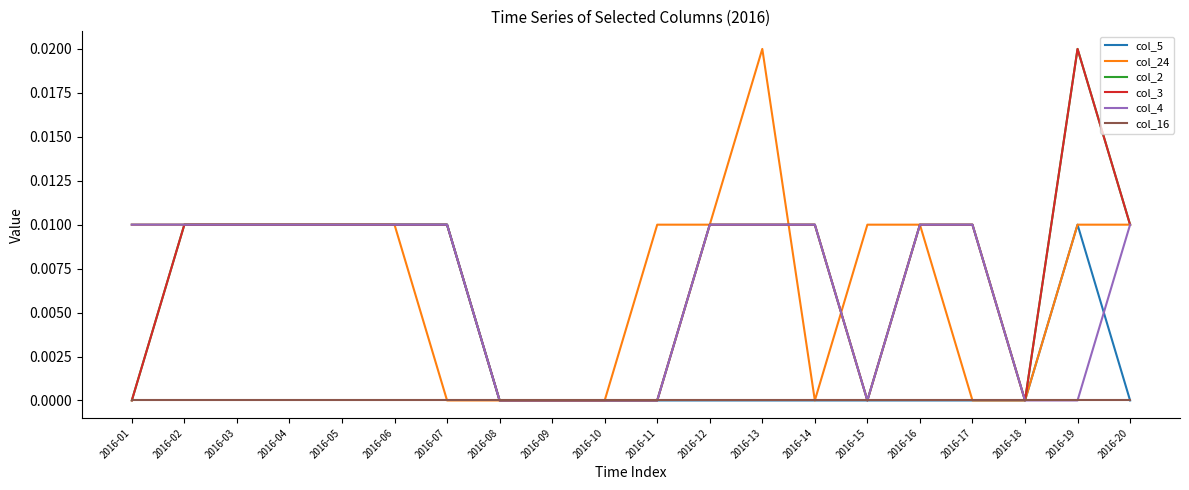

Does the chart have visible grid lines?

No